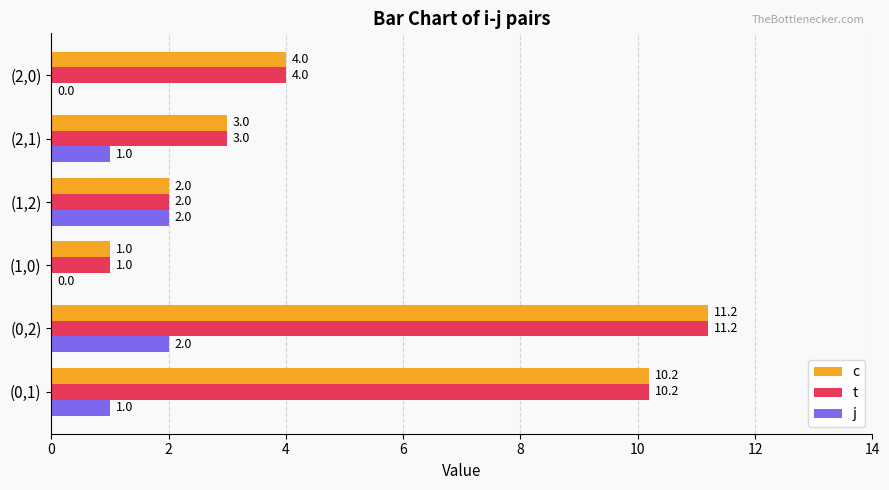

True or false: t has a value of 3.0 at (2,1).

True